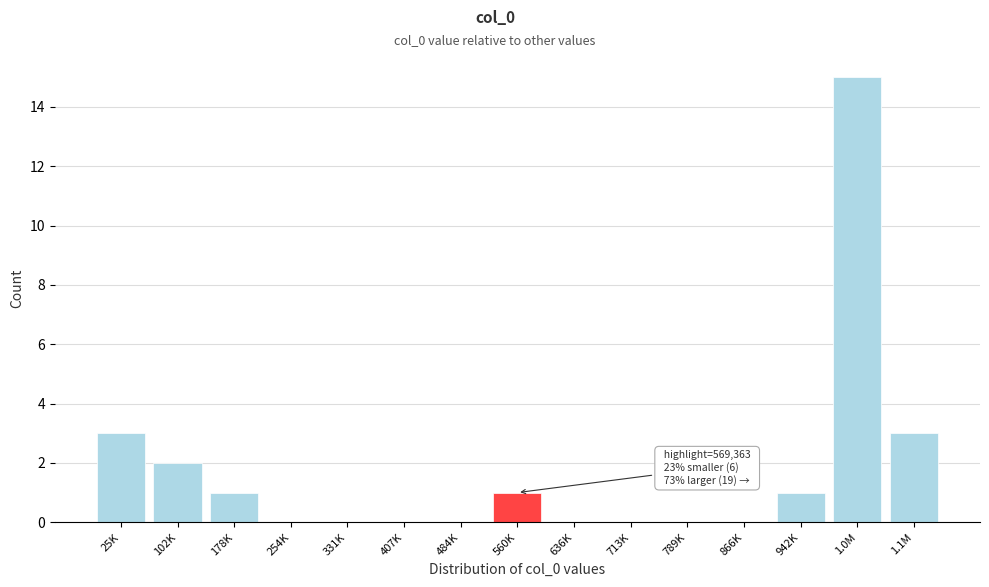

Reading left to right, extract all data points from this chart.

25K=3	102K=2	178K=1	254K=0	331K=0	407K=0	484K=0	560K=1	636K=0	713K=0	789K=0	866K=0	942K=1	1.0M=15	1.1M=3